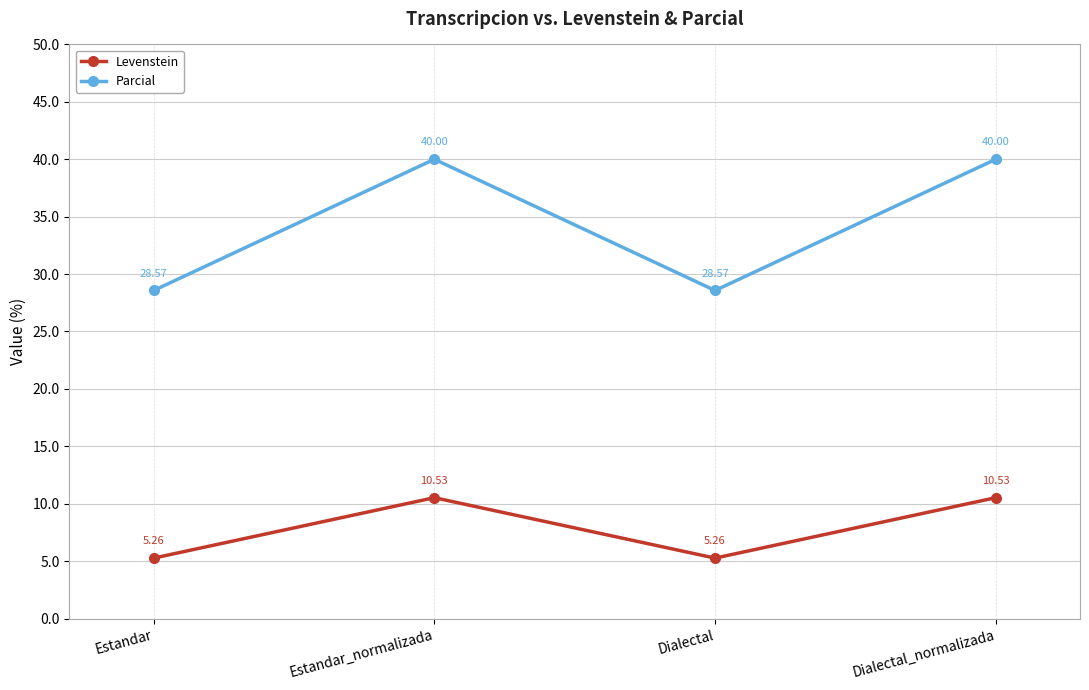

In Parcial, how many points are lower than both neighbors (excluding endpoints)?

1